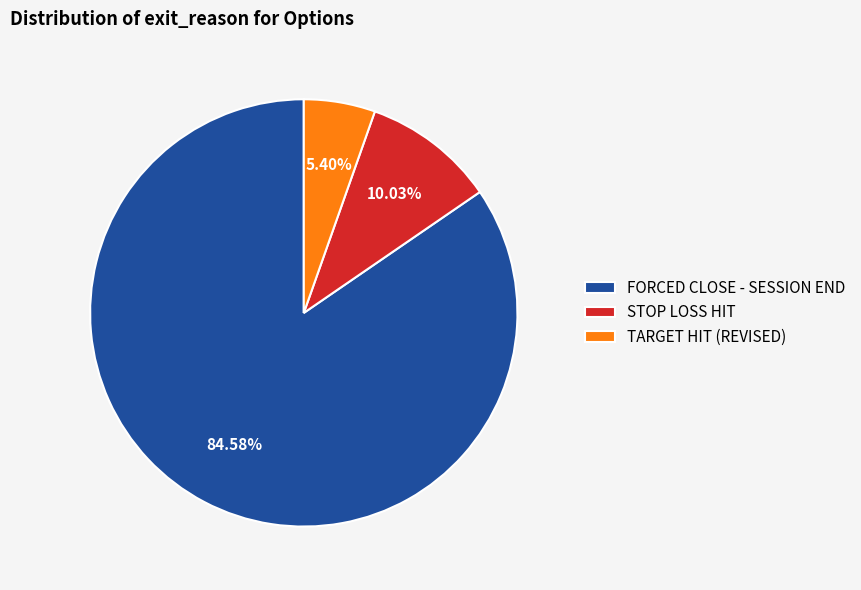

Is the sum of STOP LOSS HIT and TARGET HIT (REVISED) greater than half?

No